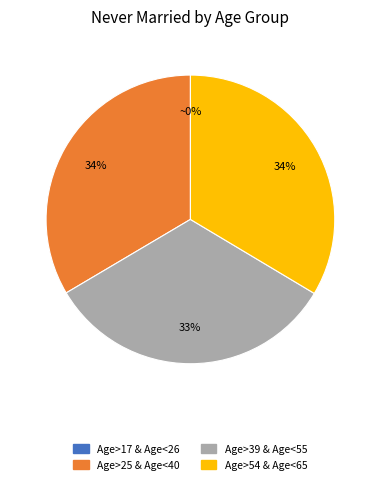

Which has a higher value, Age>39 & Age<55 or Age>25 & Age<40?

Age>25 & Age<40